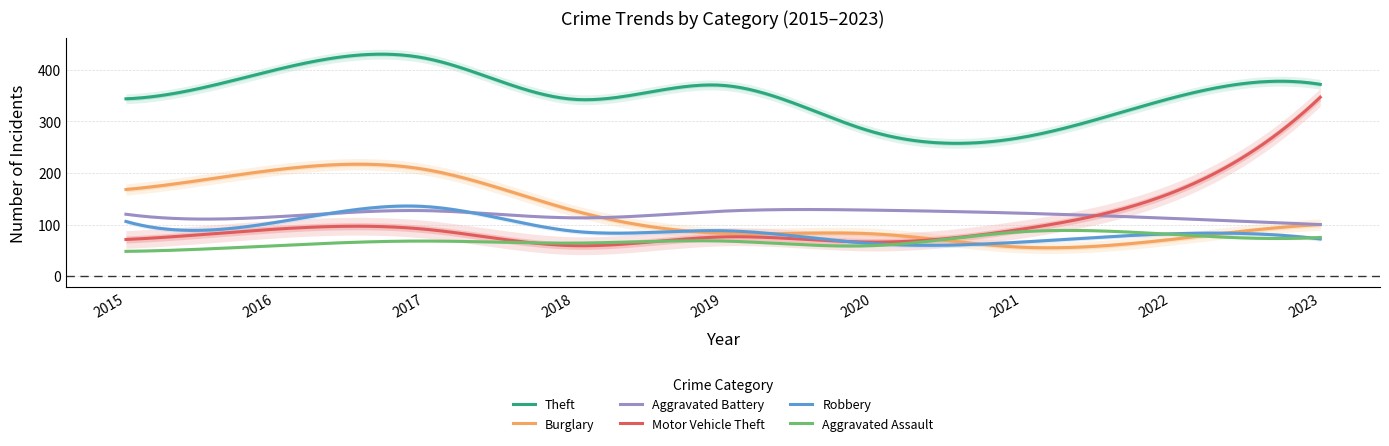

At which category does Burglary reach its first local valley?

2021